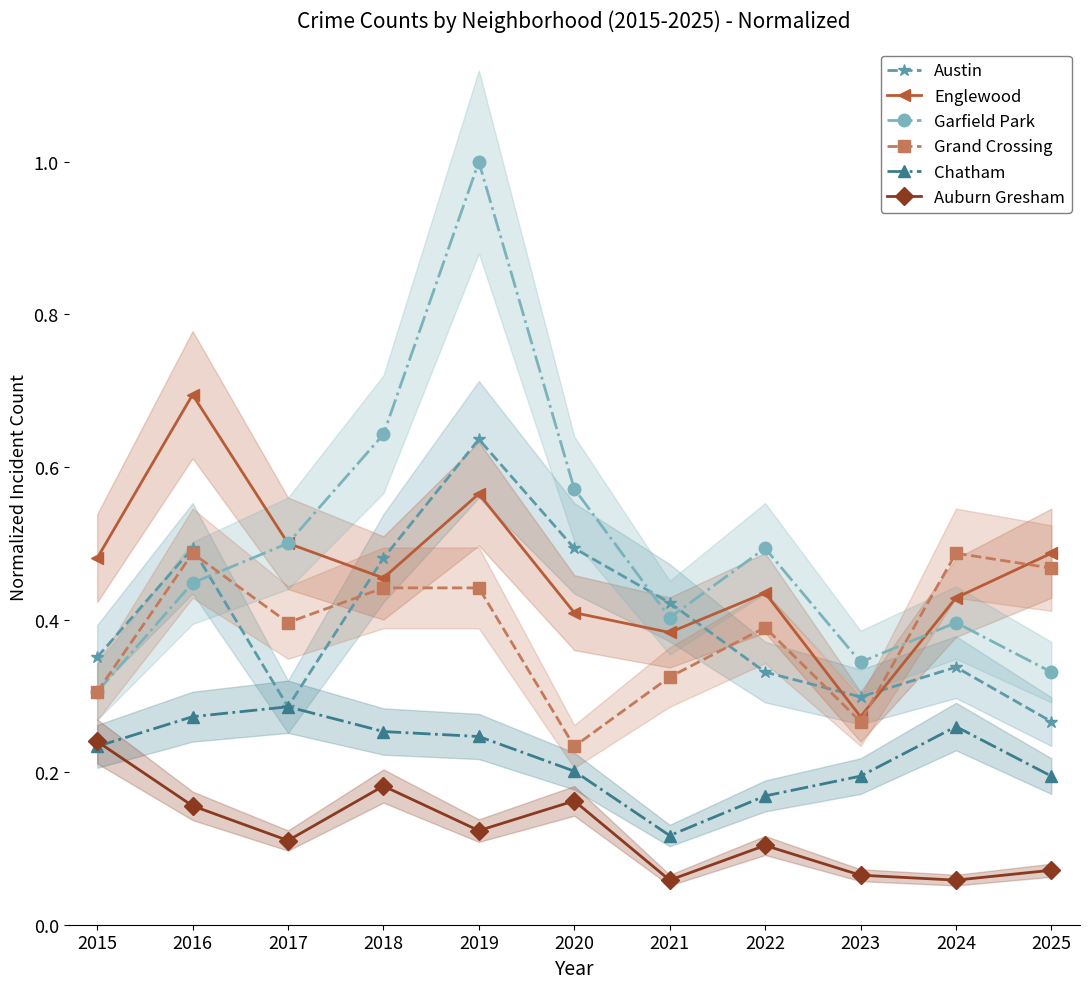

Which series ends up on top after the final intersection of Austin and Garfield Park?

Garfield Park